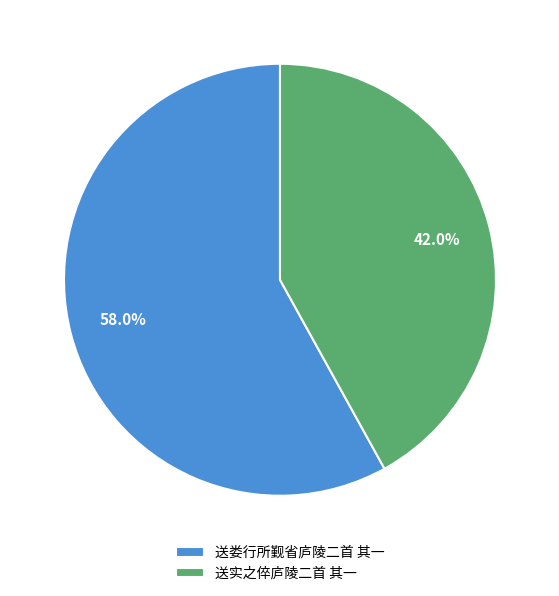

Which category has the smallest portion of the pie?

送实之倅庐陵二首 其一